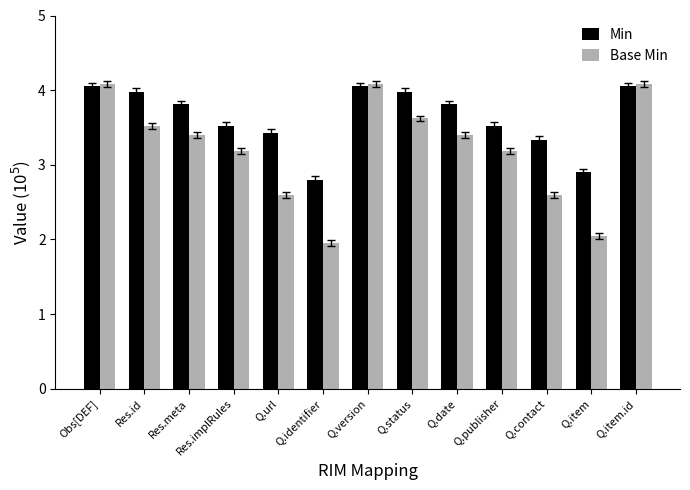

What is the label of the 10th bar from the right?

Res.implRules